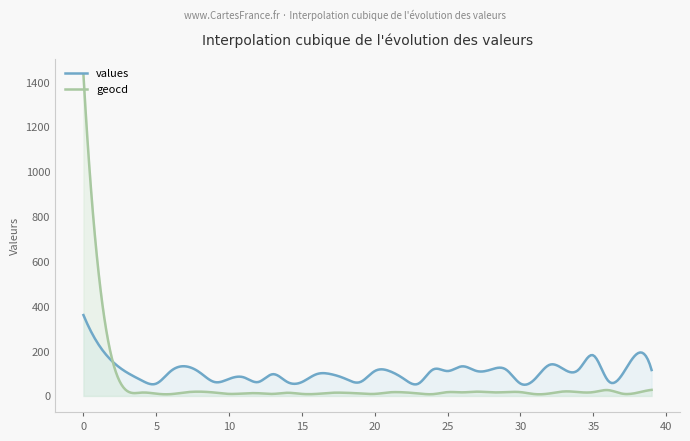

Where does the values series first go above 97?

2